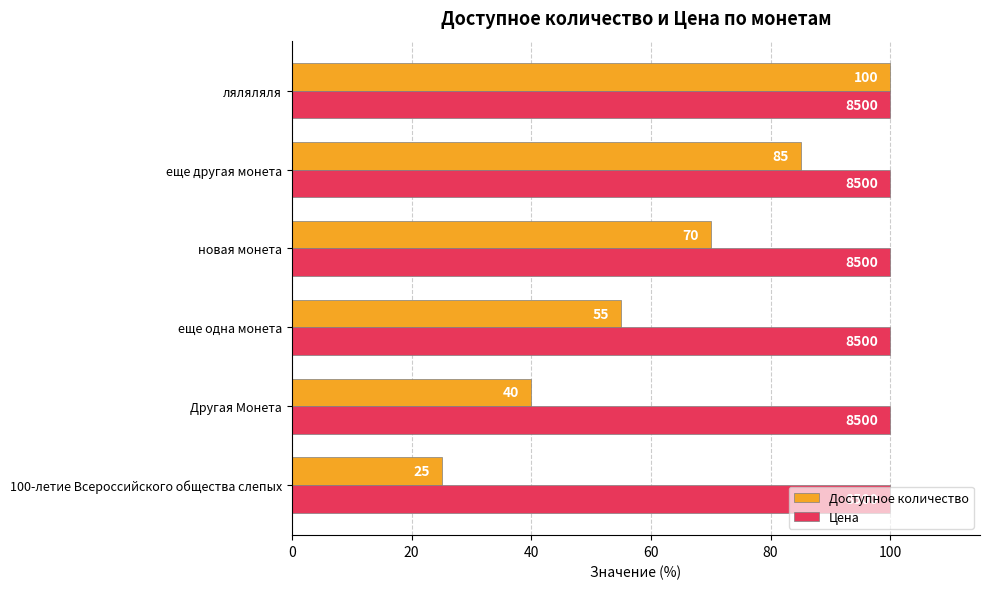

At Другая Монета, list the series in order from largest to smallest.

Цена, Доступное количество